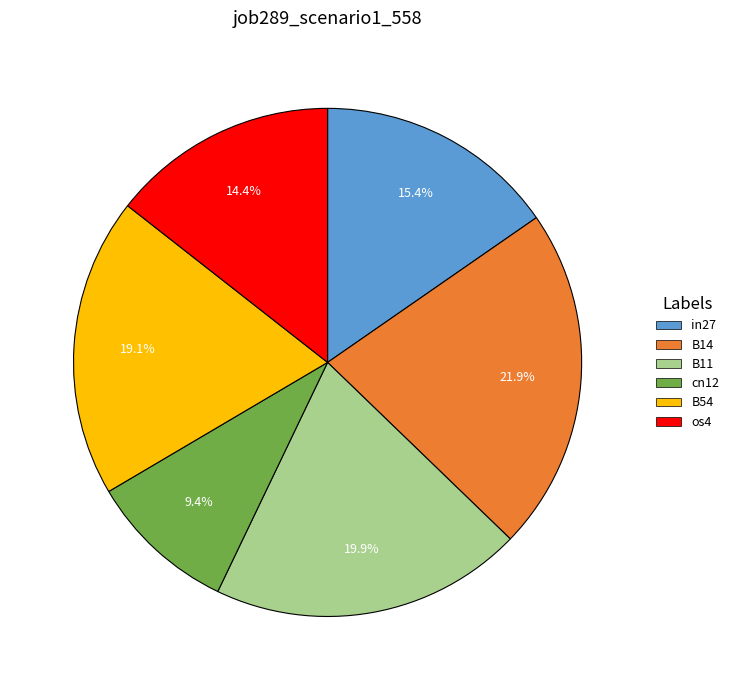

Which slice is the largest?

B14